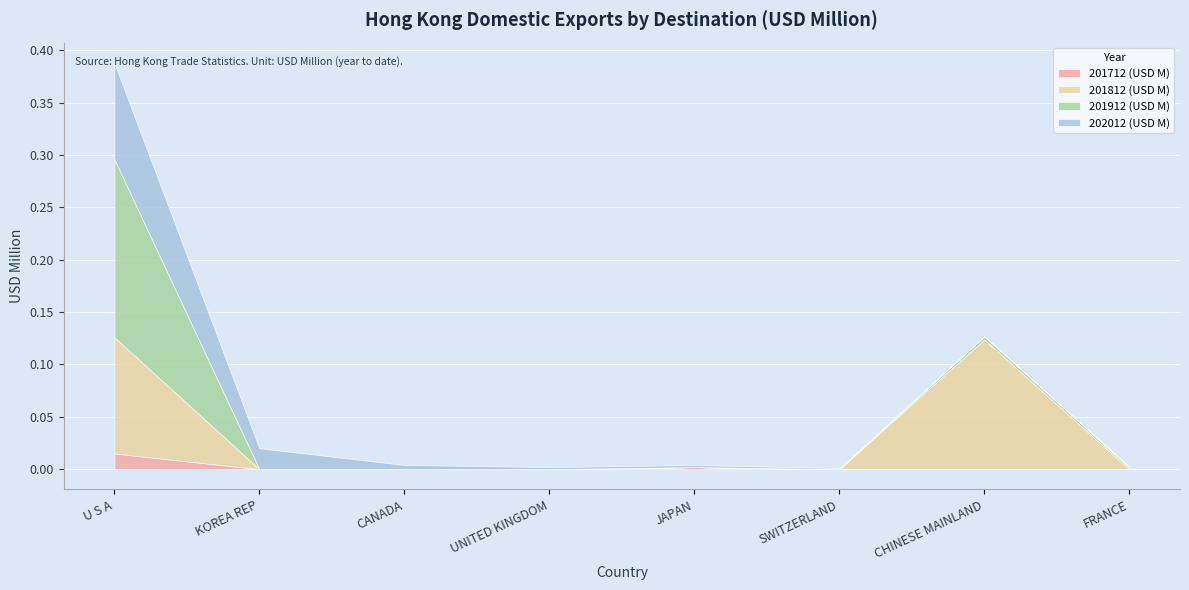

True or false: 201812 (USD M) has a value of -0.0 at CANADA.

False